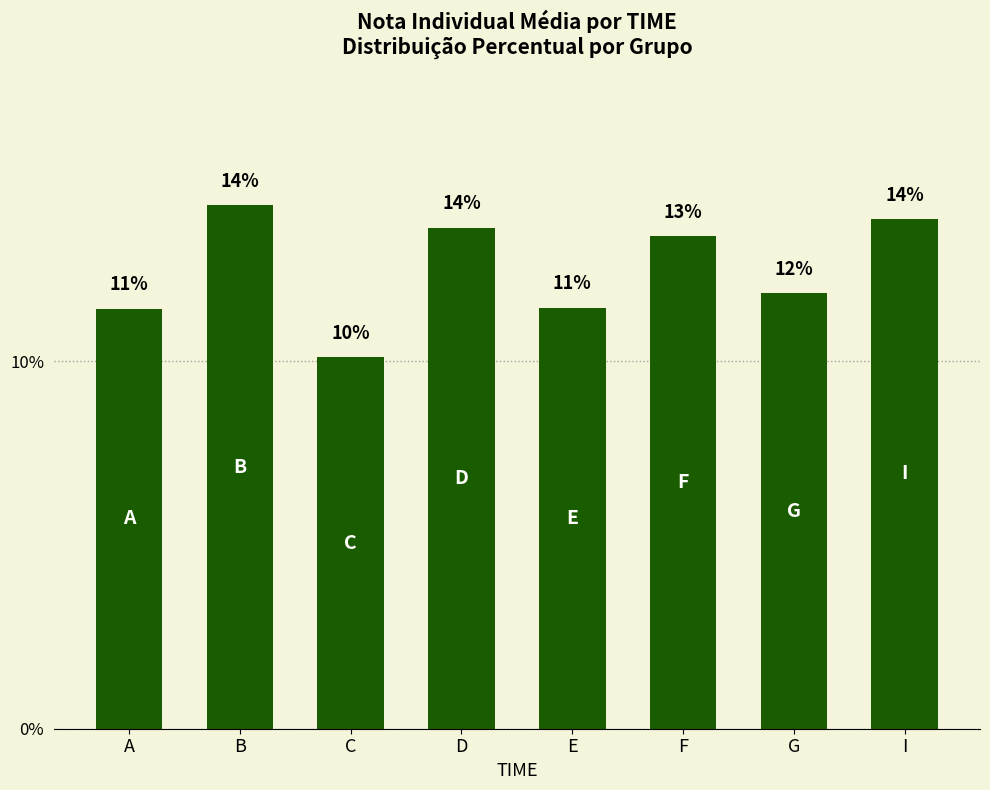

Rank the categories by value from highest to lowest.

B, I, D, F, G, E, A, C